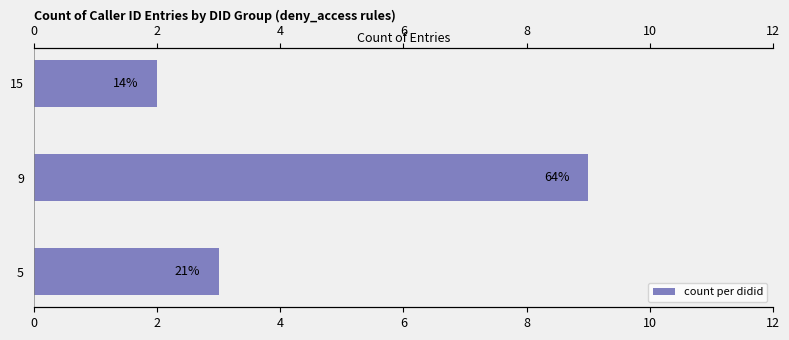

What is the difference between the second highest and minimum values?

1